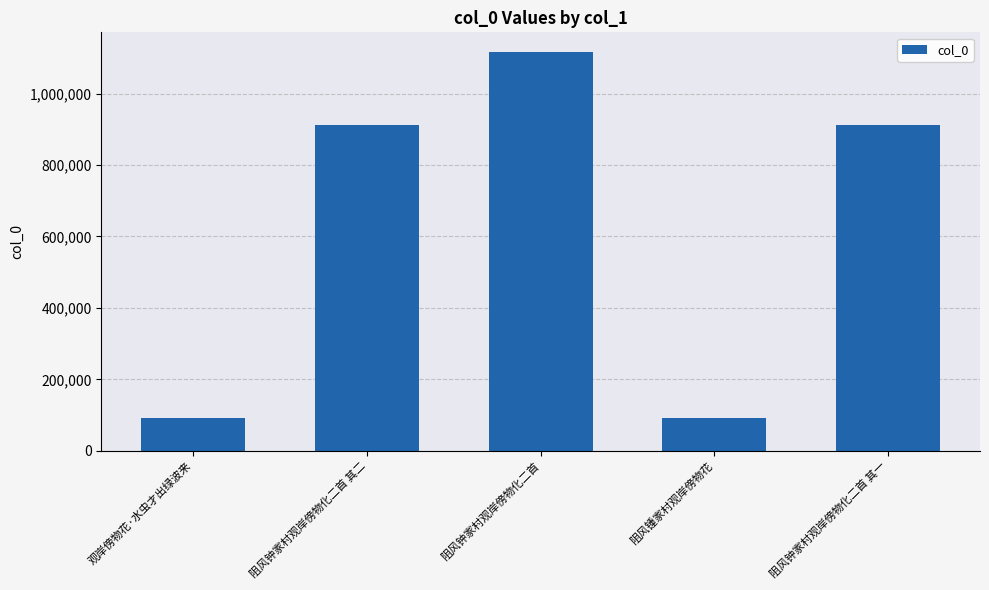

How many distinct data groups are displayed?

1